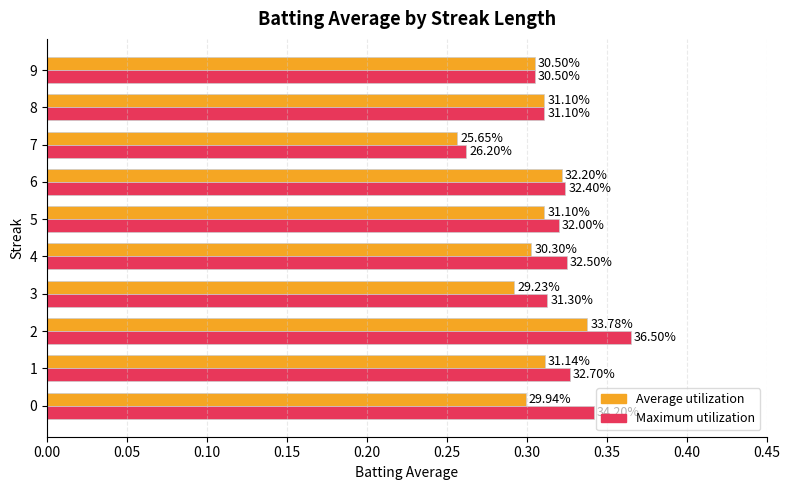

List the series in order of their peak value, highest first.

Maximum utilization, Average utilization